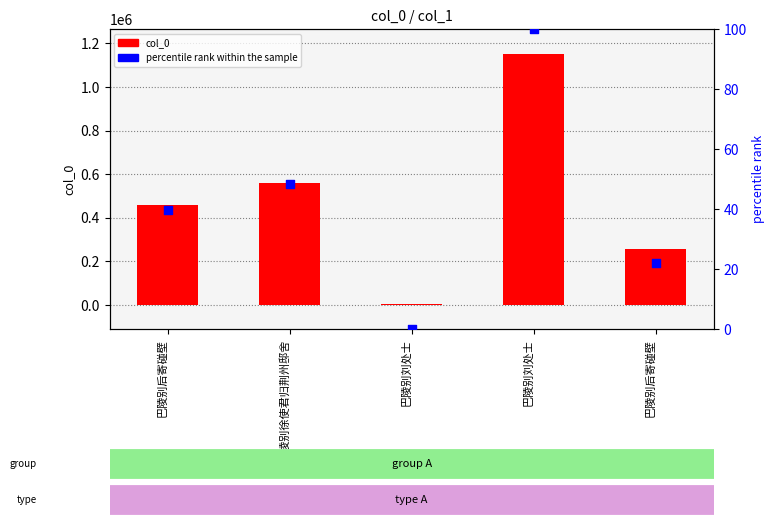

Which series reaches the minimum Y coordinate?

percentile rank within the sample